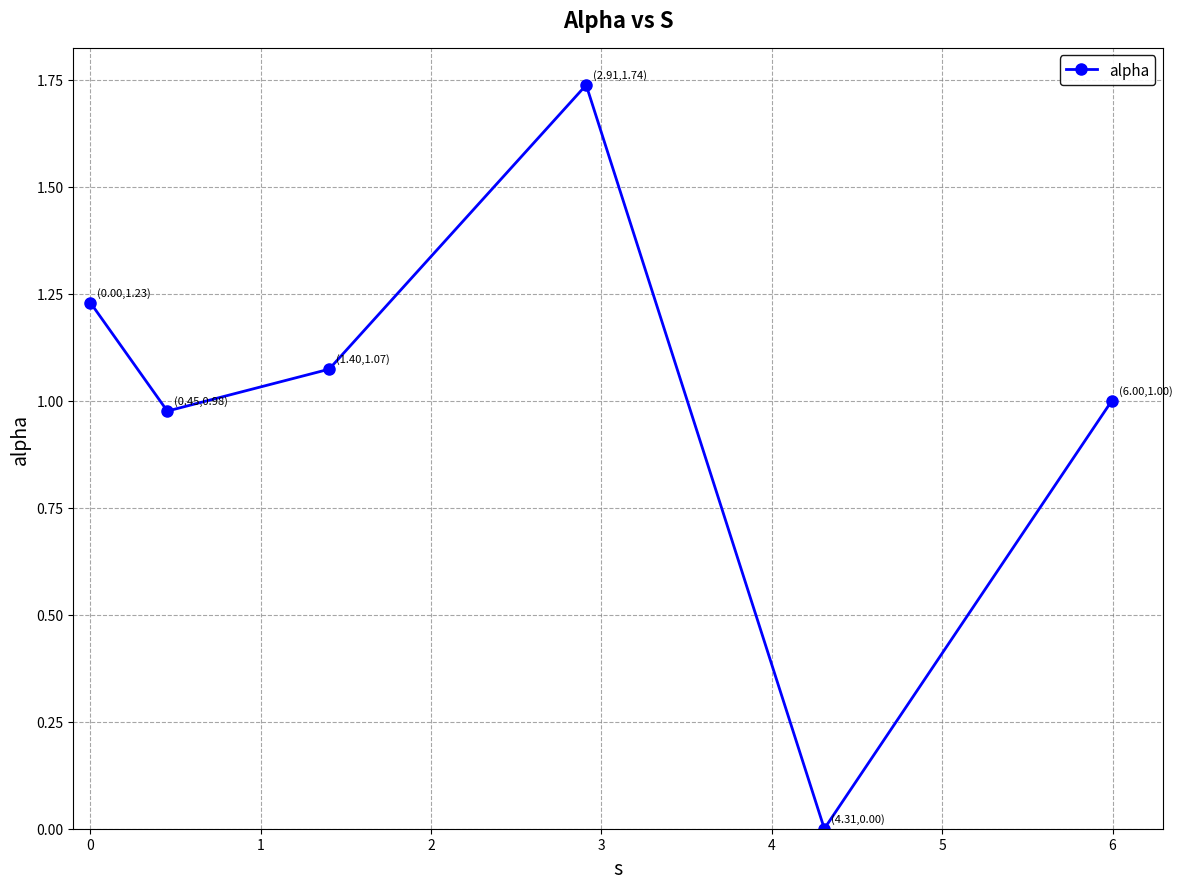

How many points are lower than both their immediate neighbors (excluding endpoints)?

2